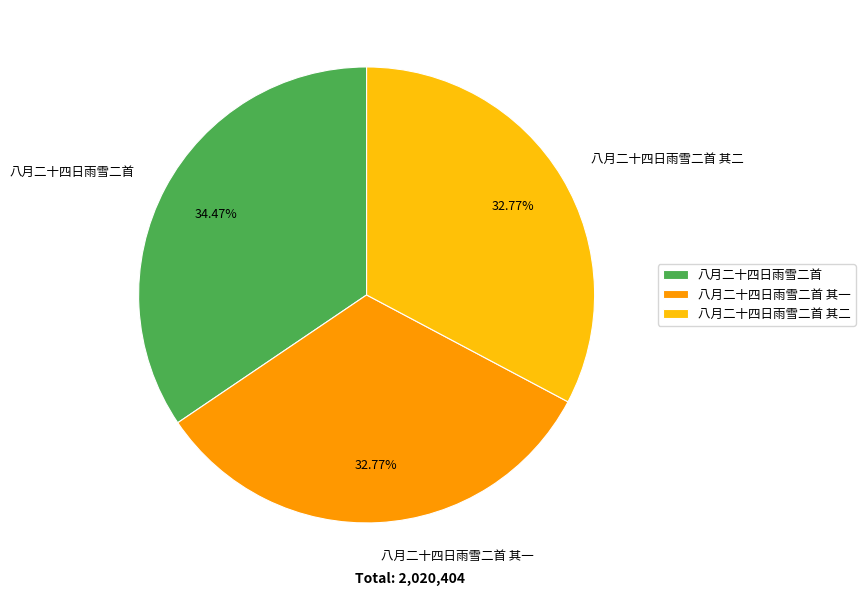

What is the ratio of the value at 八月二十四日雨雪二首 to the value at 八月二十四日雨雪二首 其二?

1.1